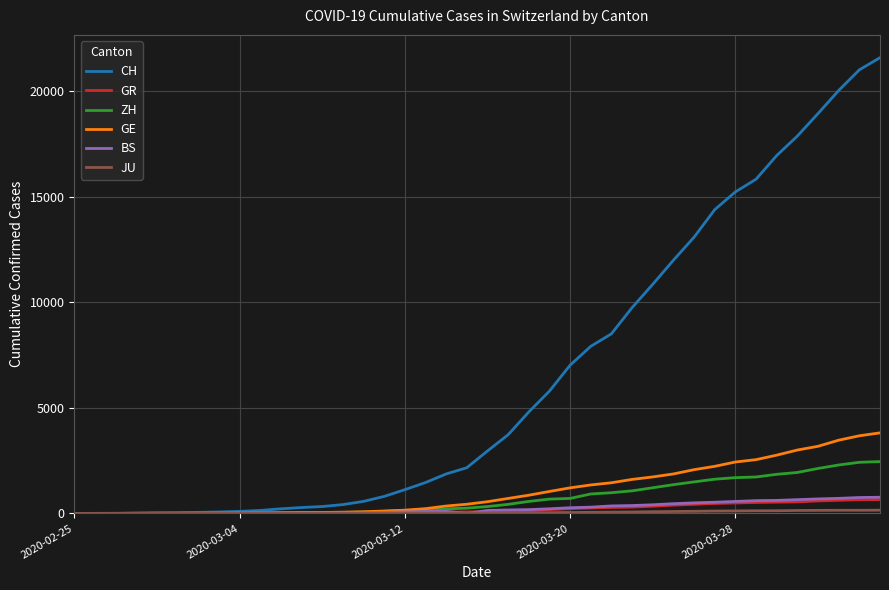

What is the difference between the maximum and minimum values in the GR series?

657